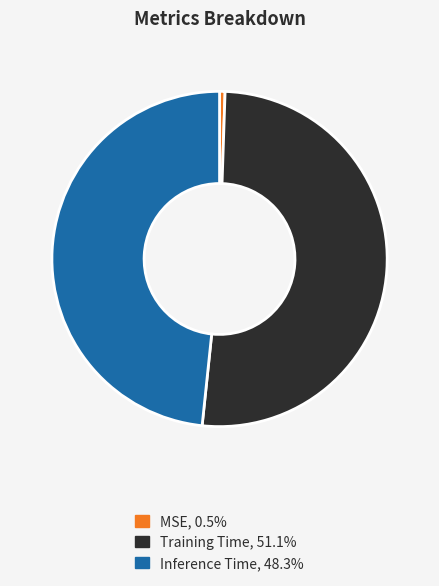

Combined, do MSE, 0.5% and Training Time, 51.1% account for over 50%?

Yes